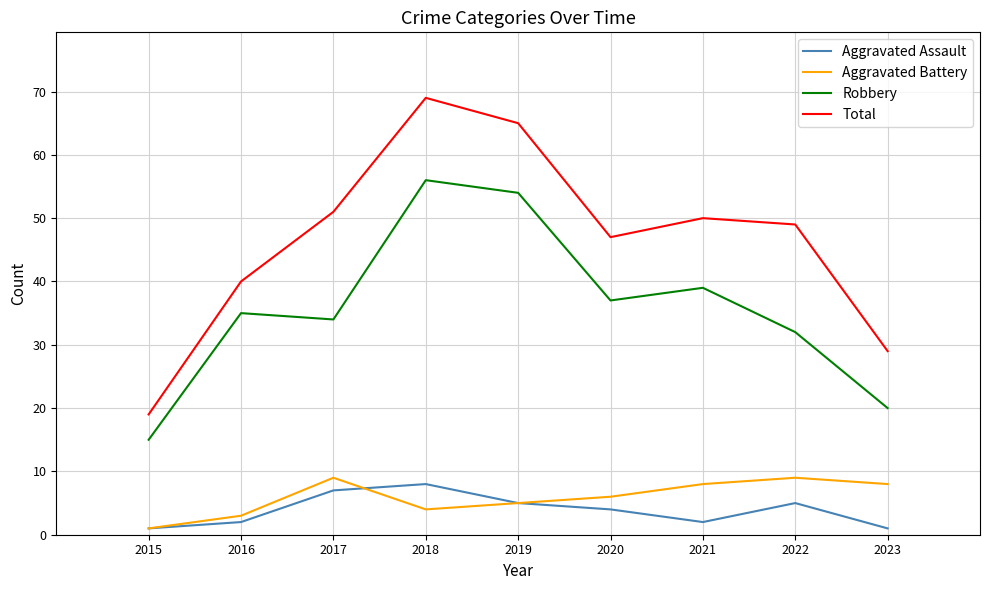

At which category does Robbery reach its first local valley?

2017